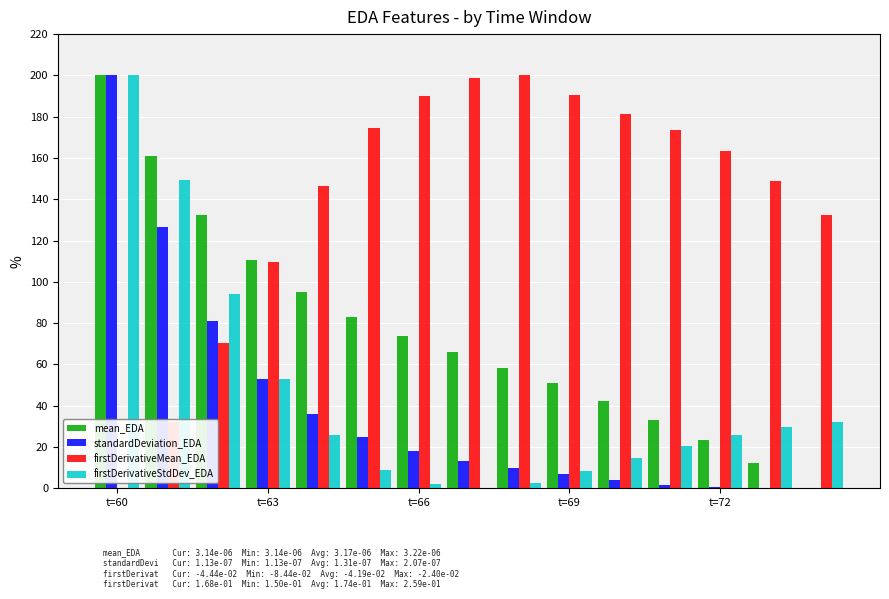

What is the greatest value displayed?

200.0